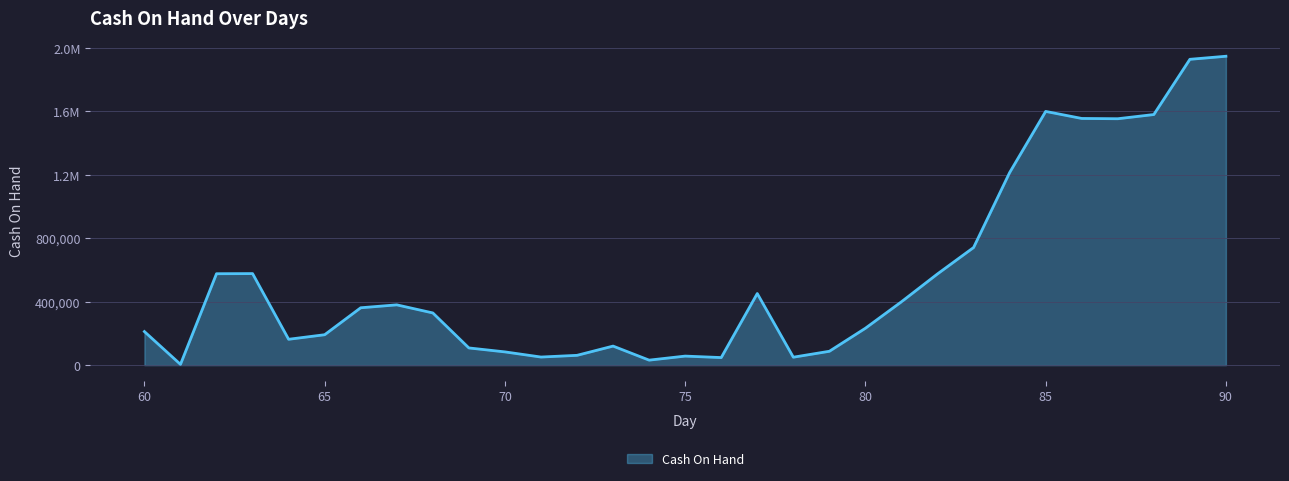

Rank the categories by value from lowest to highest.

61, 74, 76, 78, 71, 75, 72, 70, 79, 69, 73, 64, 65, 60, 80, 68, 66, 67, 81, 77, 82, 62, 63, 83, 84, 87, 86, 88, 85, 89, 90